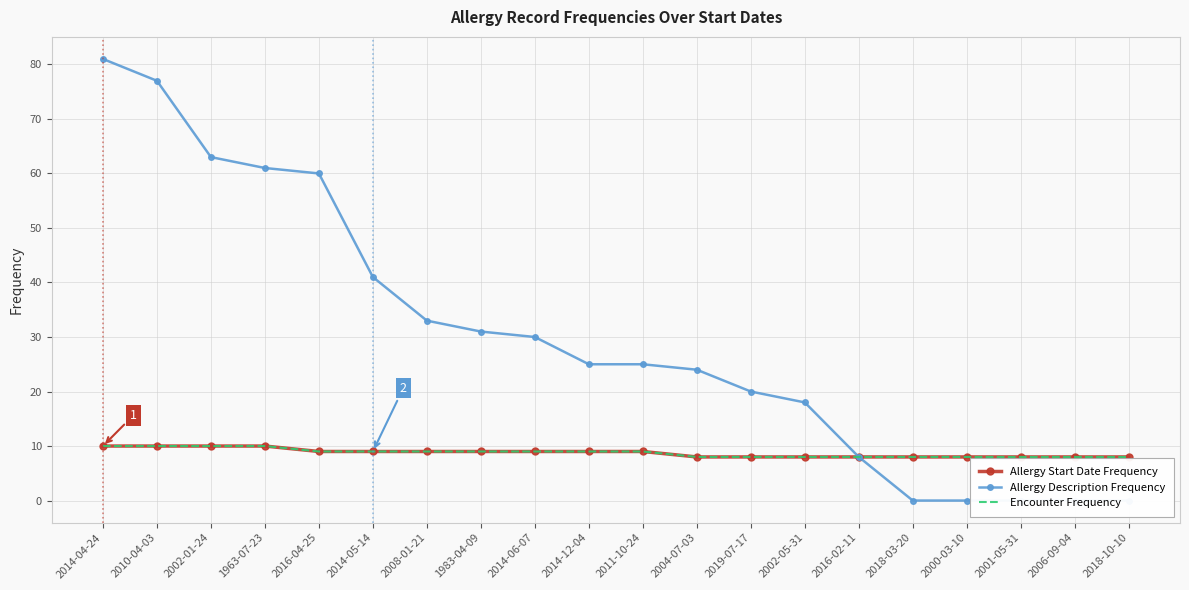

True or false: Allergy Start Date Frequency and Encounter Frequency cross at least once.

False